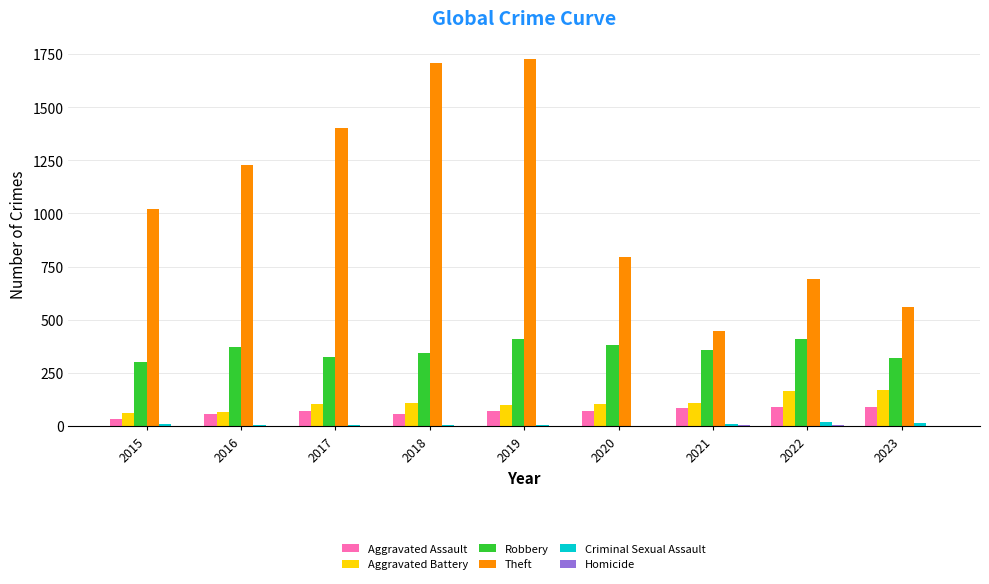

What is the sum of all Aggravated Battery values?

990